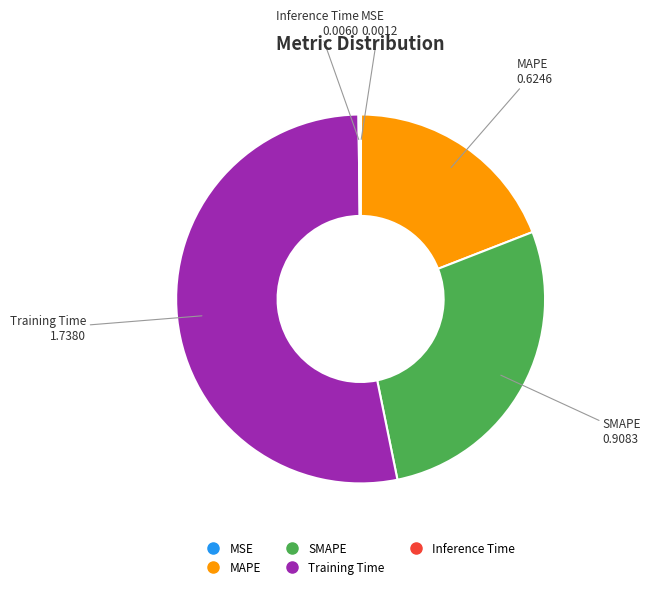

True or false: SMAPE accounts for 37% of the total.

False